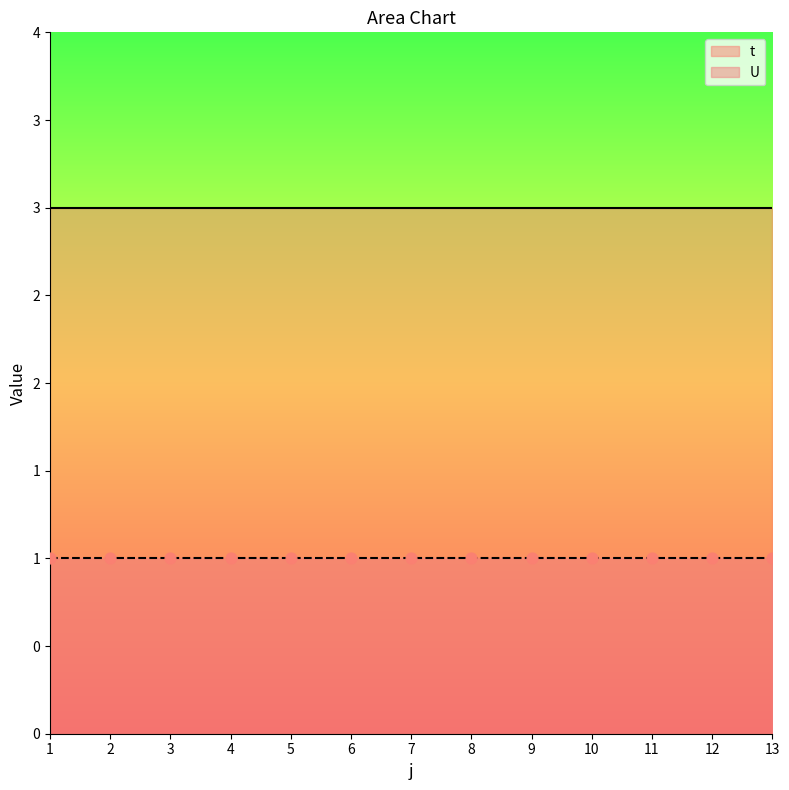

At which category is the sum across all series the highest?

1